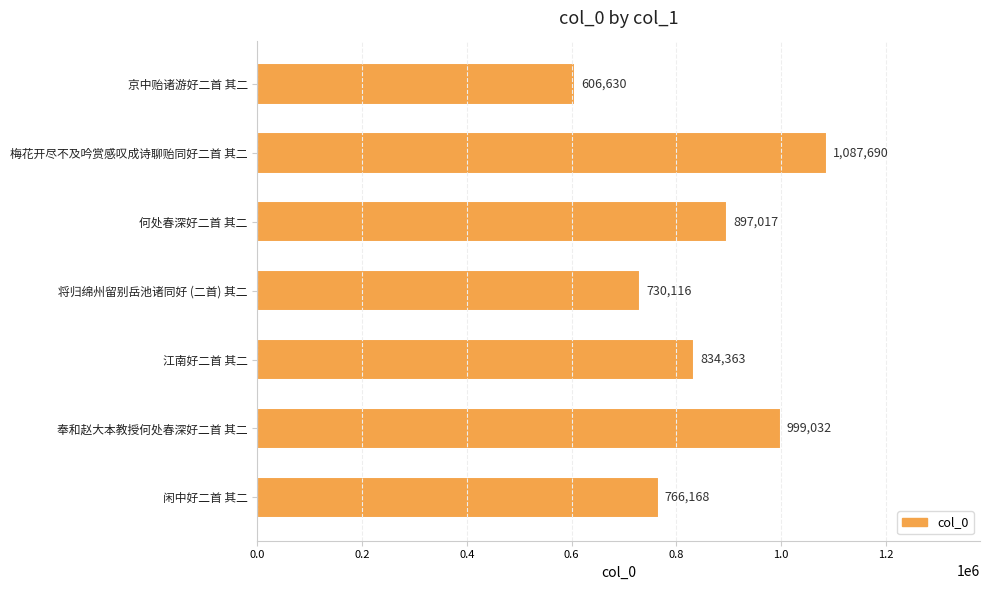

What is the change in value from 江南好二首 其二 to 何处春深好二首 其二?

+62654